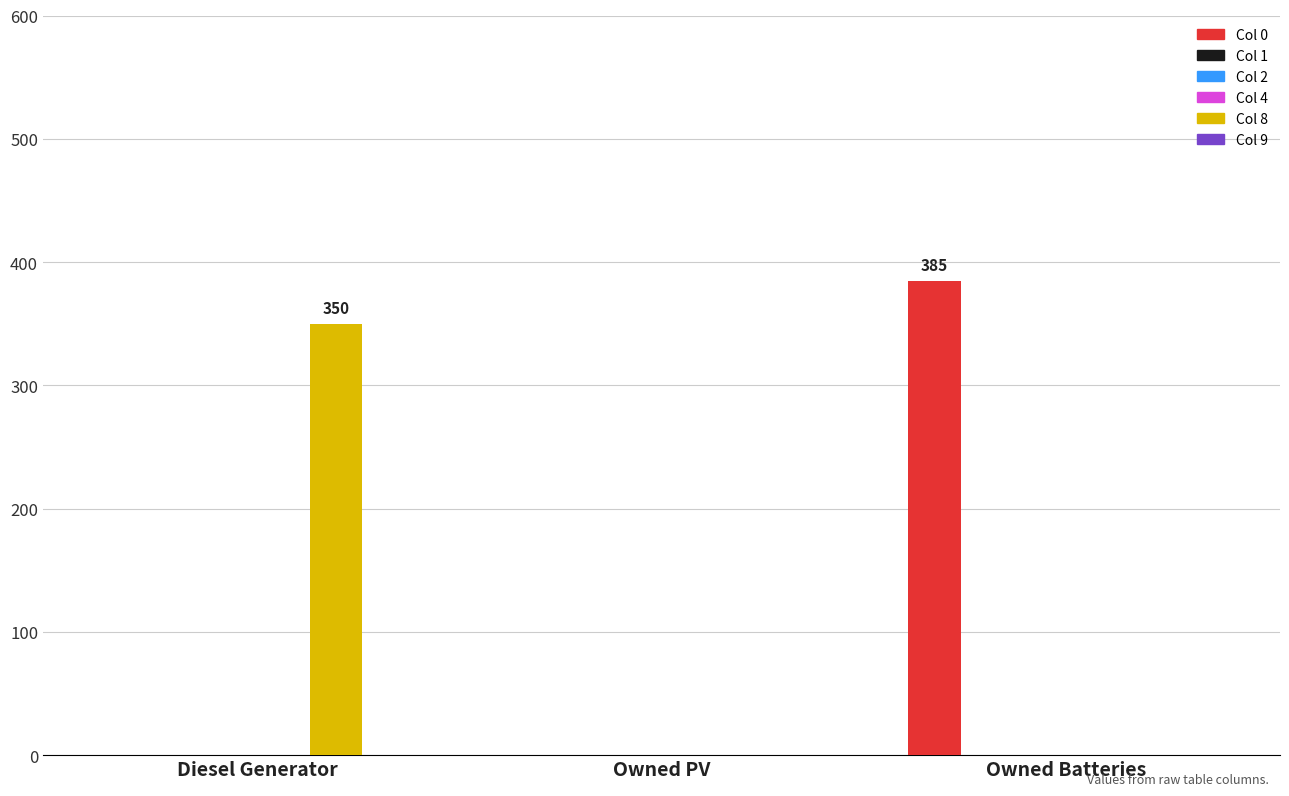

Reading left to right, what are all the values shown in this chart?

Col 0: 0	0	385
Col 1: 0	0	0
Col 2: 0	0	0
Col 4: 0	0	0
Col 8: 350	0	0
Col 9: 0	0	0